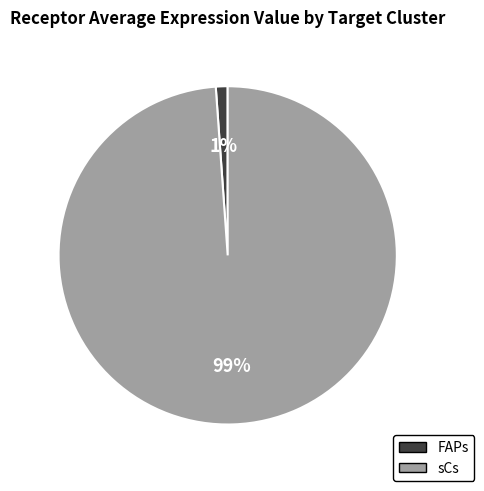

How many segments does this pie chart have?

2